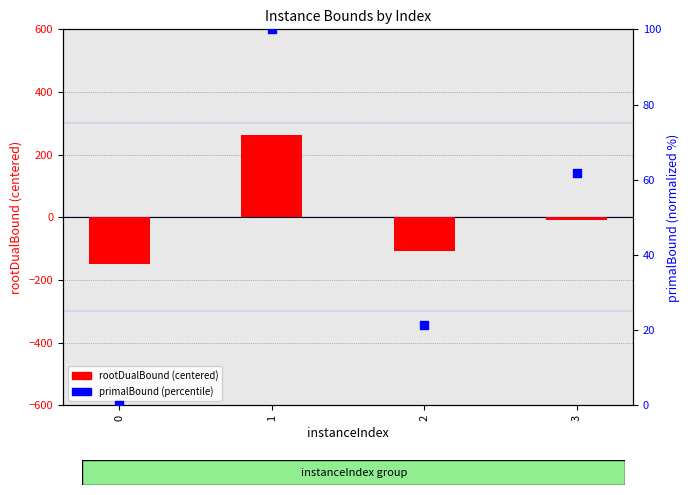

Which series has the largest total across all categories?

primalBound (percentile)